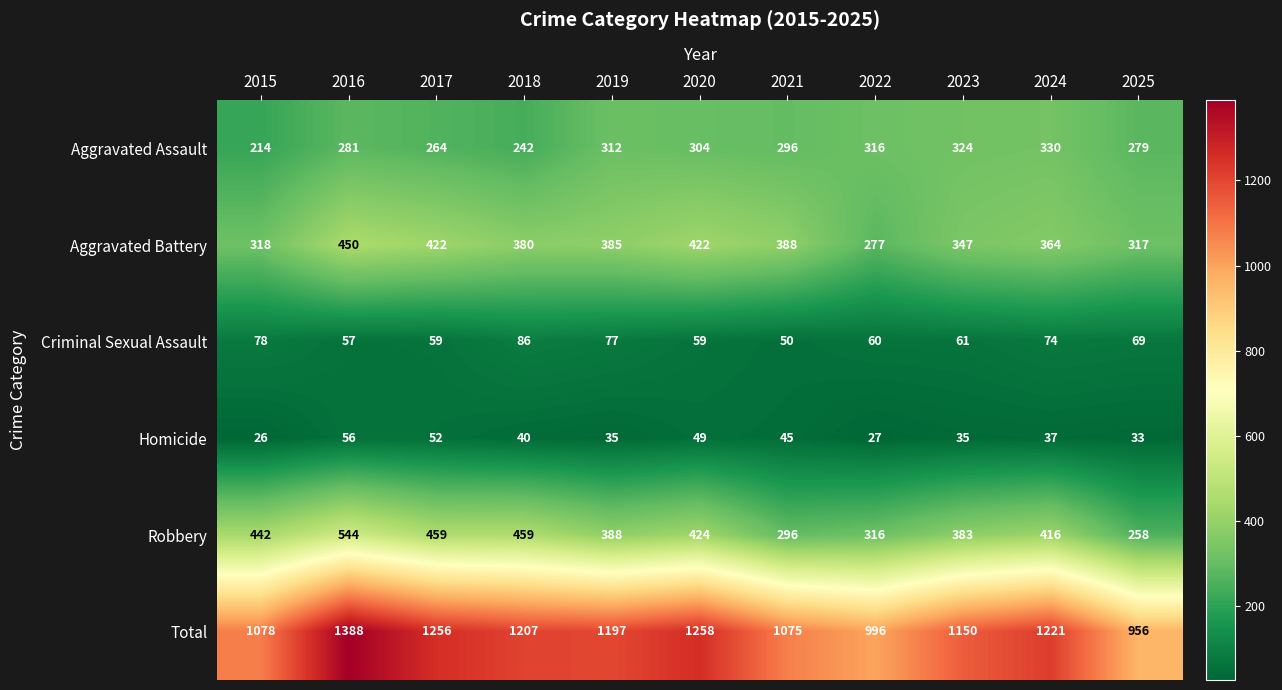

Count the number of data series in this chart.

6